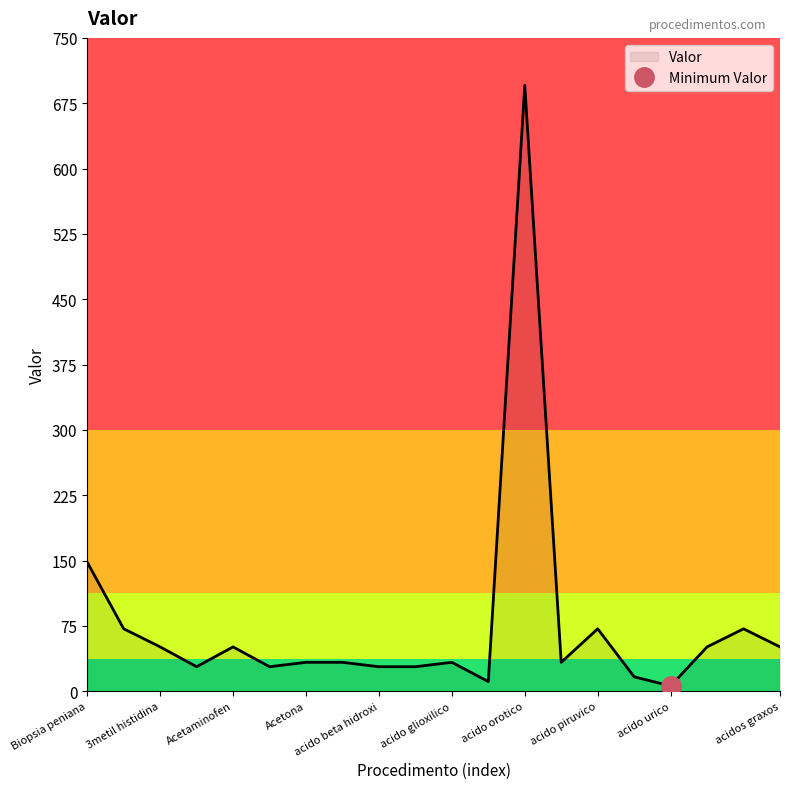

Reading left to right, list all the values displayed in this chart.

148.1	71.7	50.9	28.1	50.9	28.1	33.1	33.1	28.1	28.1	33.1	11.0	695.5	33.1	71.6	16.5	6.0	50.9	71.6	50.9